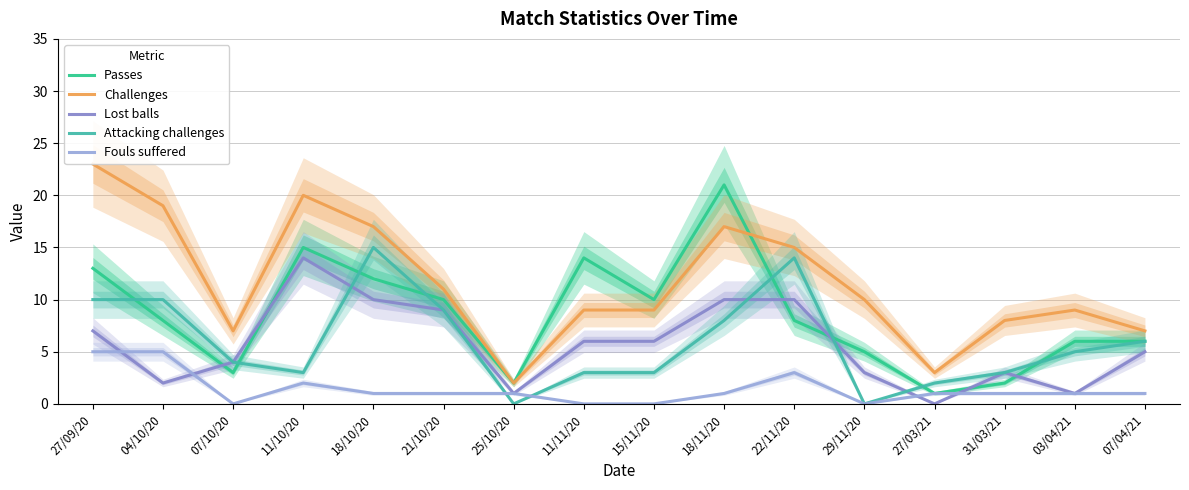

At which category does Fouls suffered reach its first local valley?

07/10/20